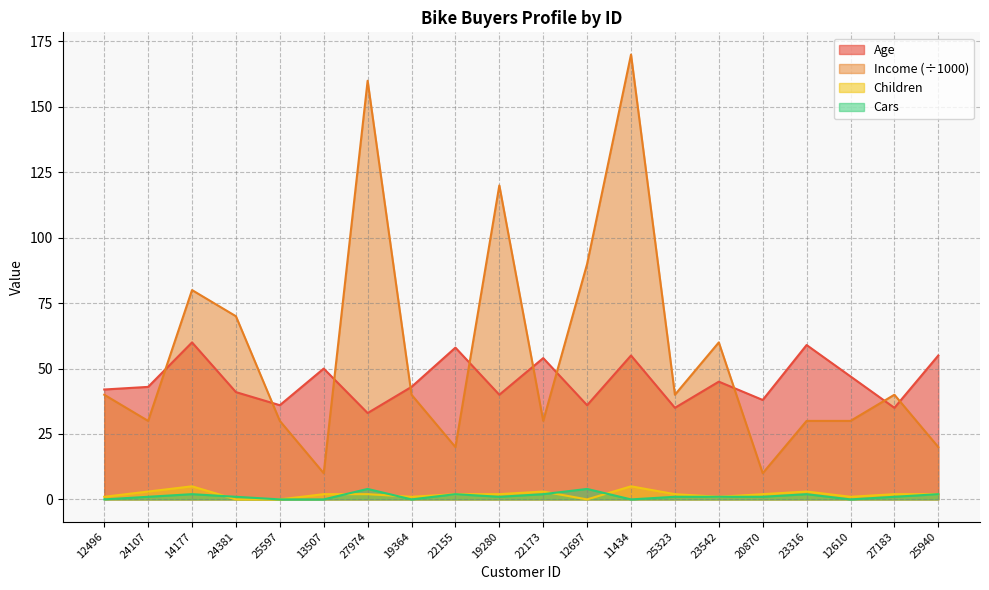

What is the label of the 12th point from the right?

22155